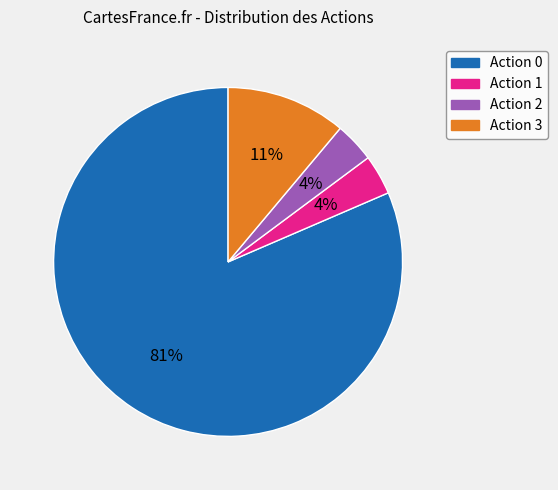

Between Action 3 and Action 1, which is larger?

Action 3